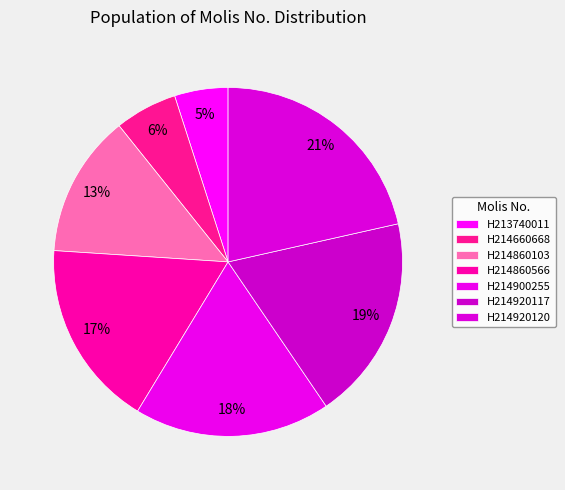

Combined, what portion of the pie is H213740011 and H214860566?

22.3%